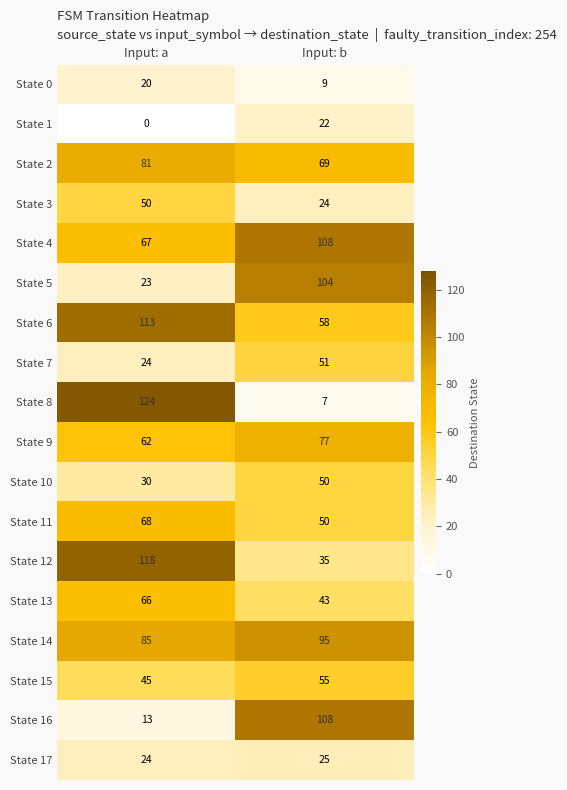

At how many categories does at least one series exceed 1?

2